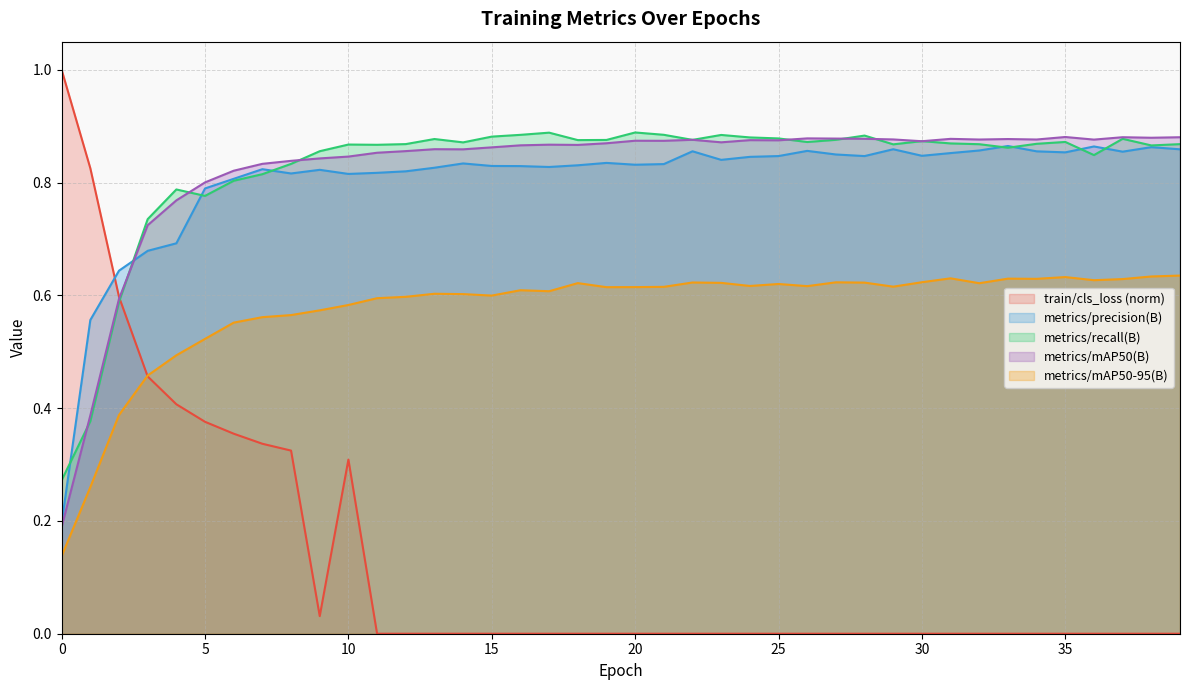

Is it true that train/cls_loss equals 0.0 at 37?

False